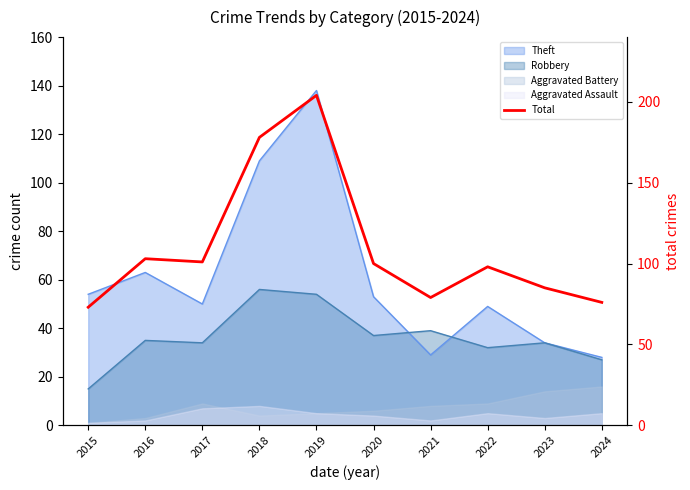

How many points are lower than both their immediate neighbors (excluding endpoints)?

2